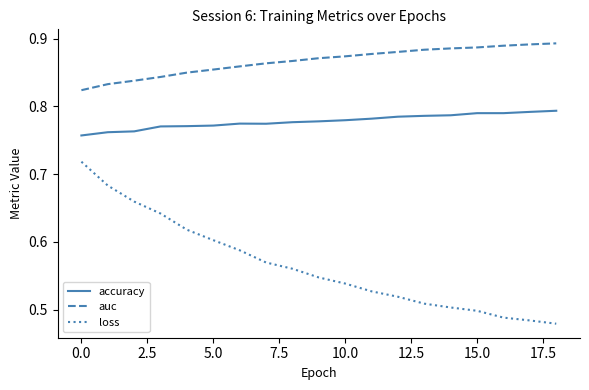

True or false: auc and loss cross at least once.

False